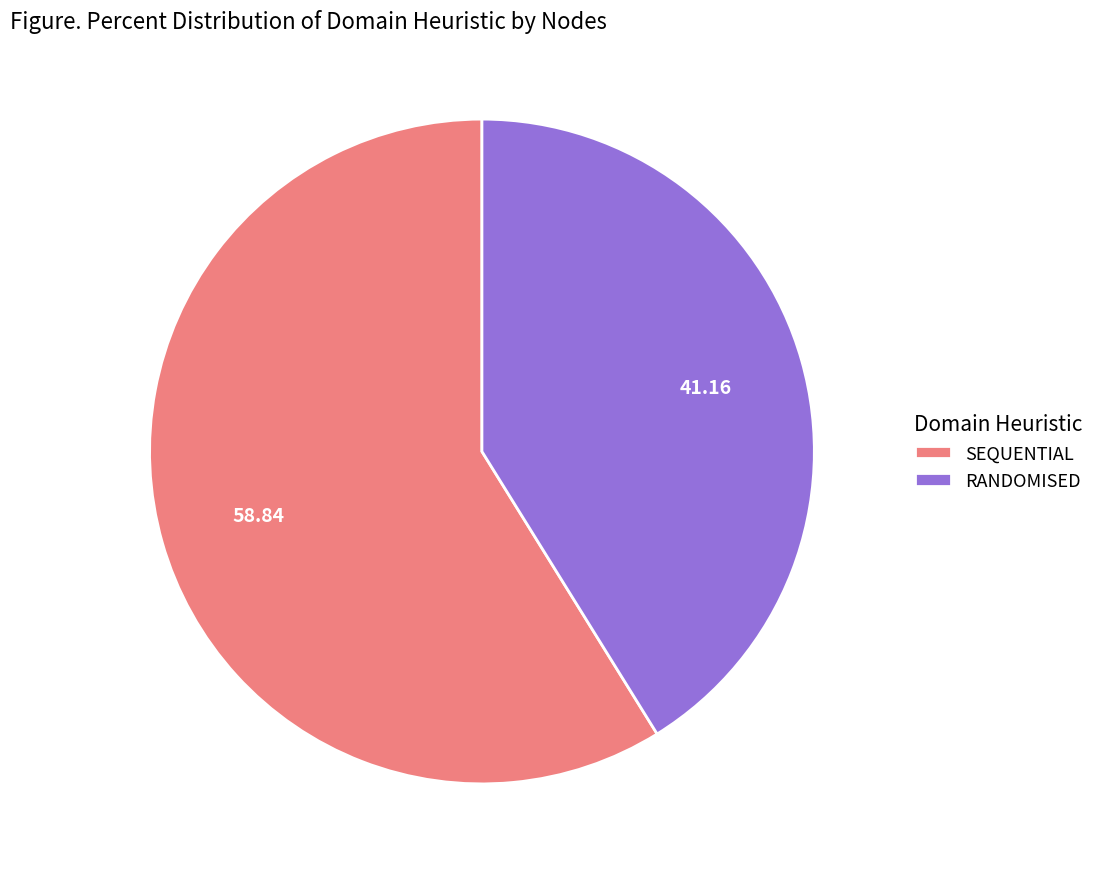

What is the majority slice?

SEQUENTIAL